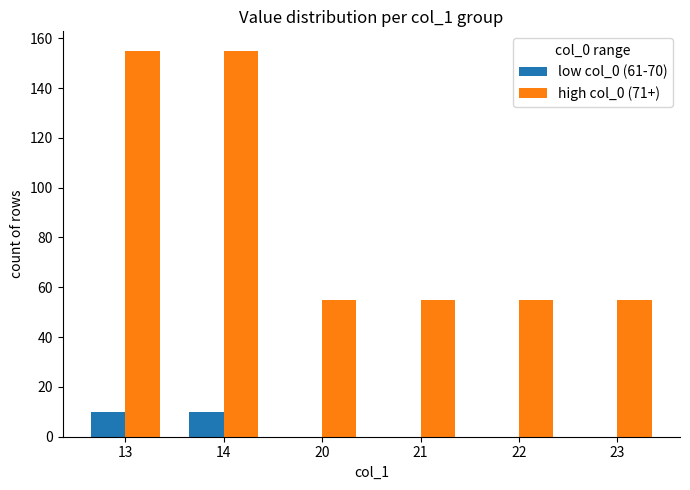

Which series has the largest total across all categories?

high col_0 (71+)